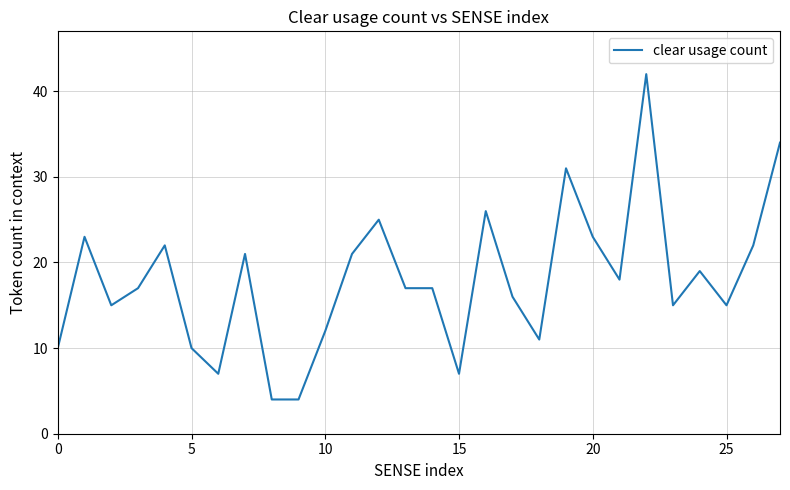

What is the difference between the maximum and minimum values?

38